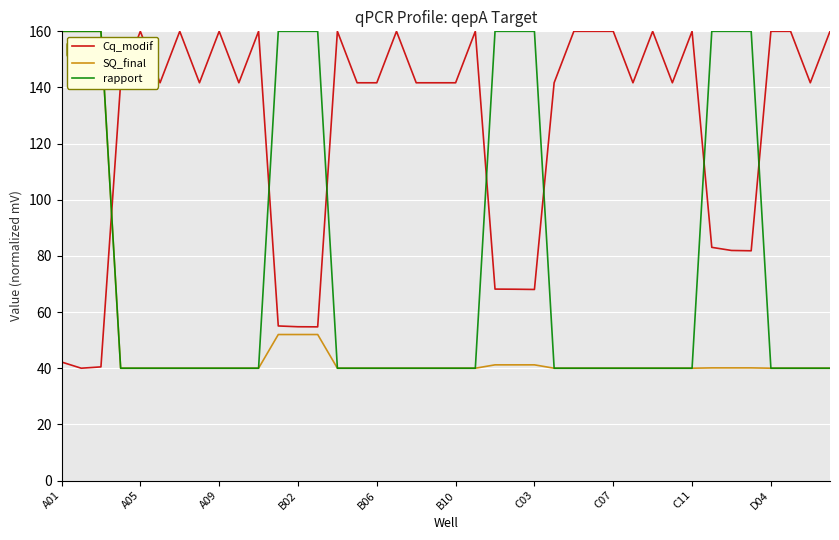

True or false: SQ_final and Cq_modif intersect in this chart.

True